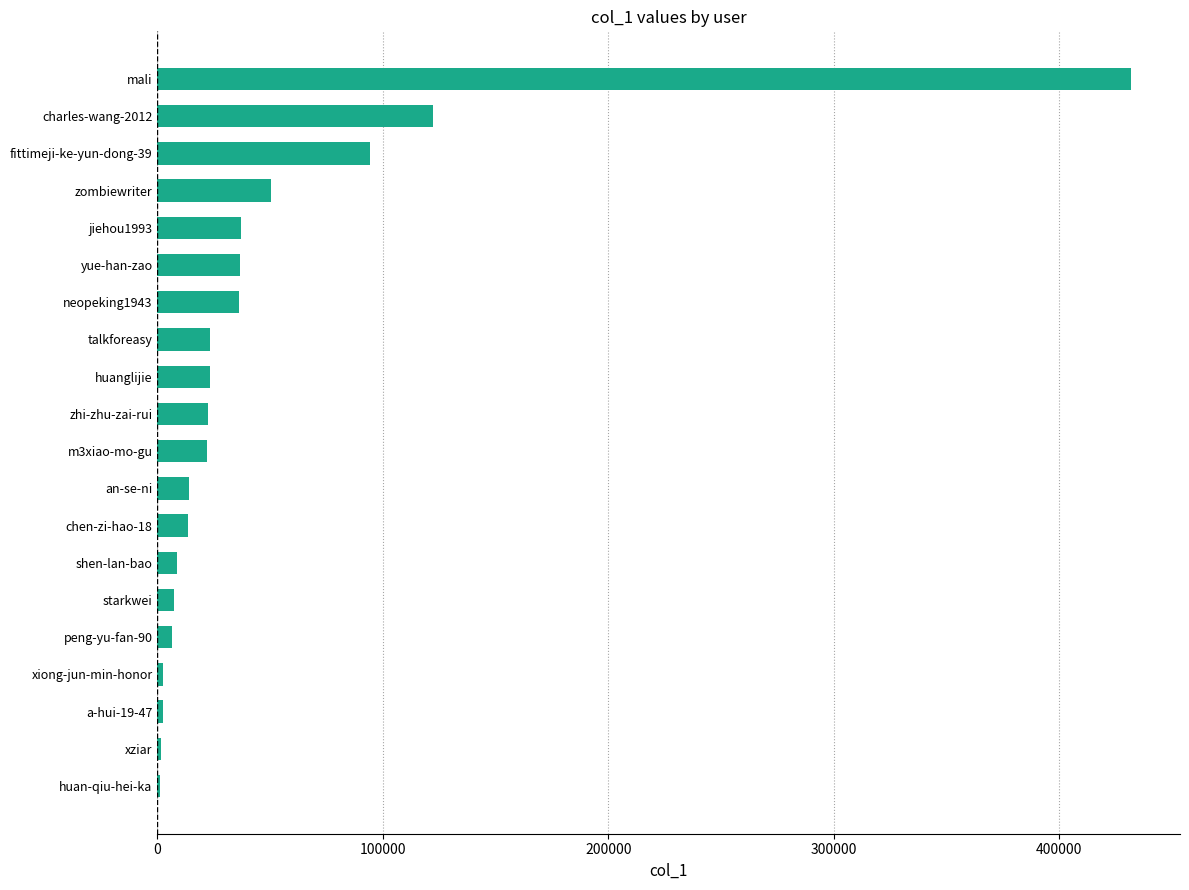

What is the greatest value displayed?

431956